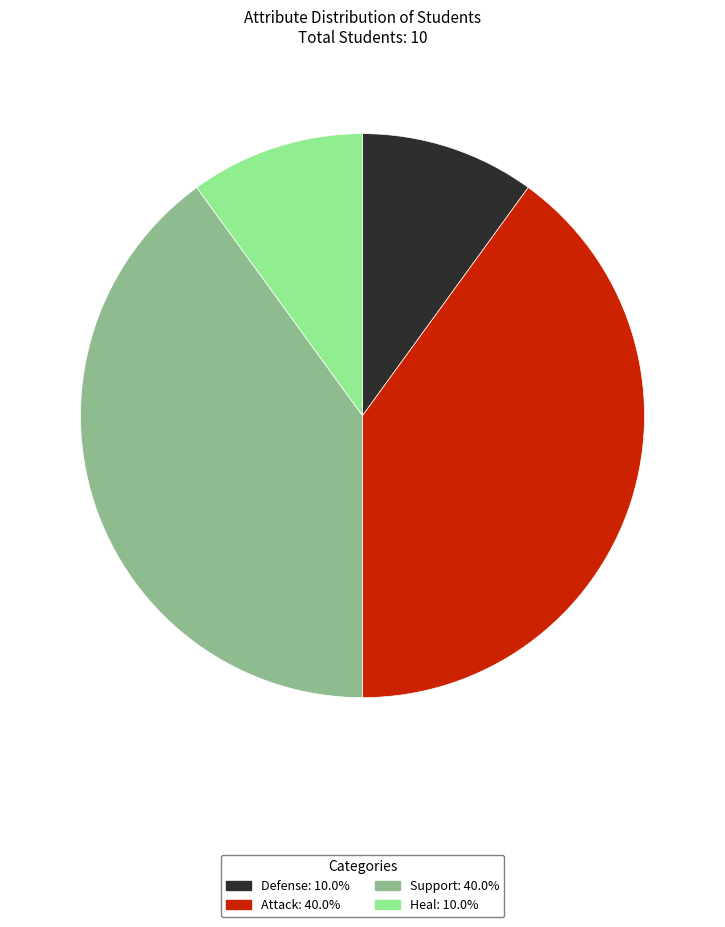

Is there any slice that represents more than half of the pie?

No